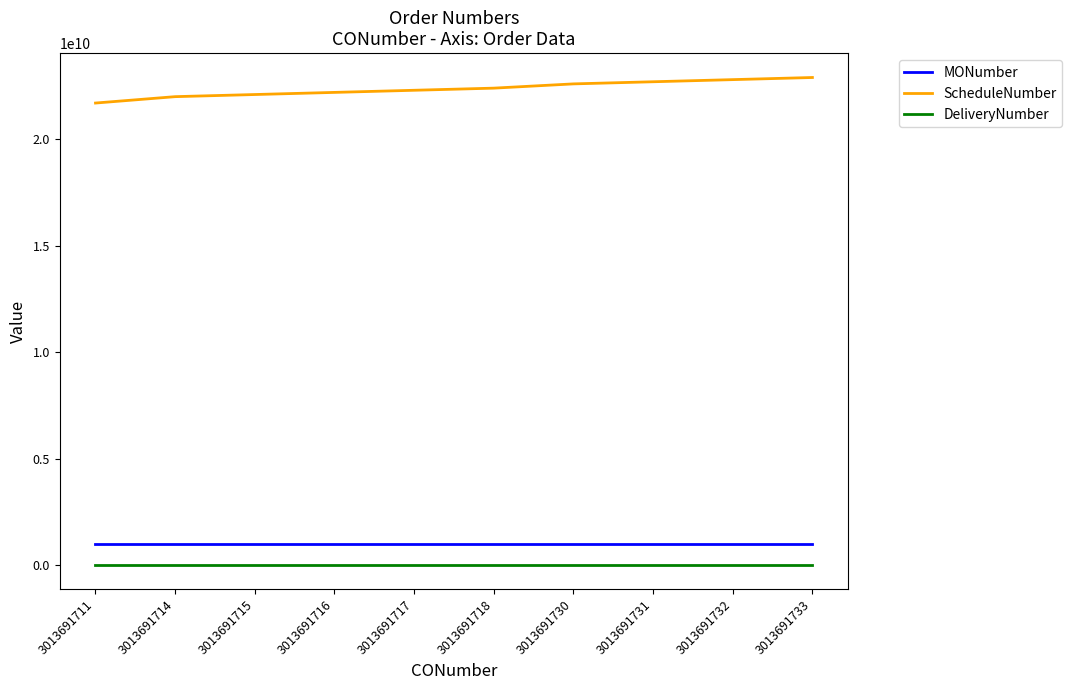

What is the spread (max minus min) of values at 3013691716?

22194960626